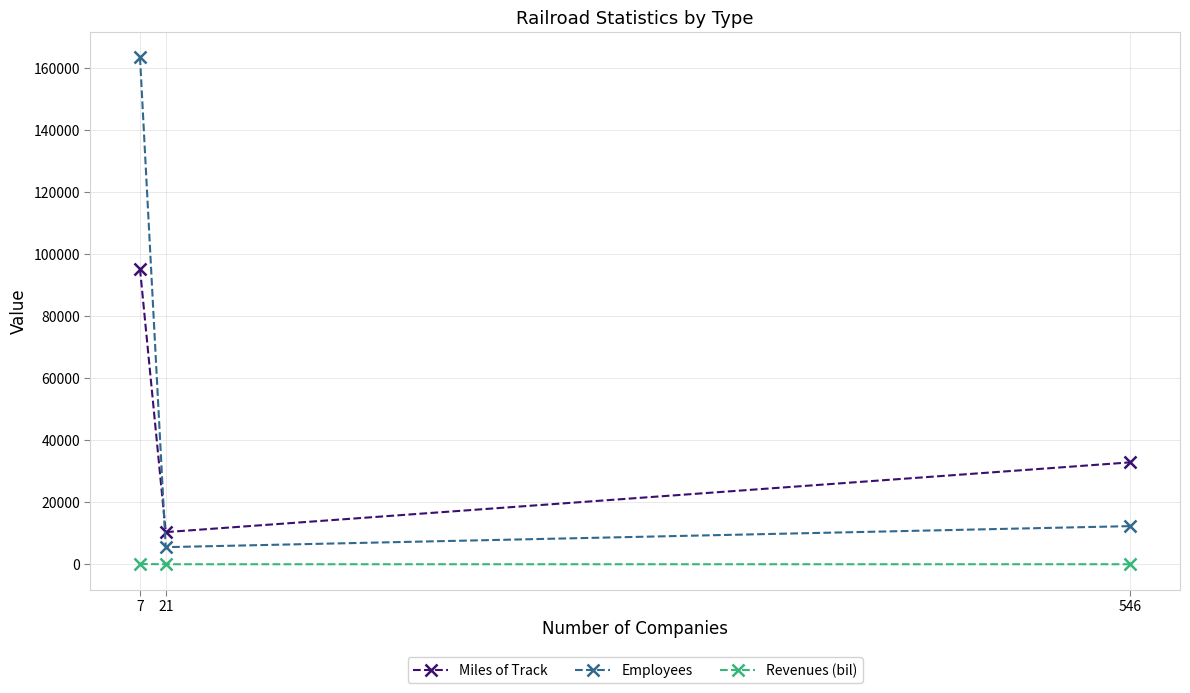

Rank the series at 546 from highest to lowest value.

Miles of Track, Employees, Revenues (bil)